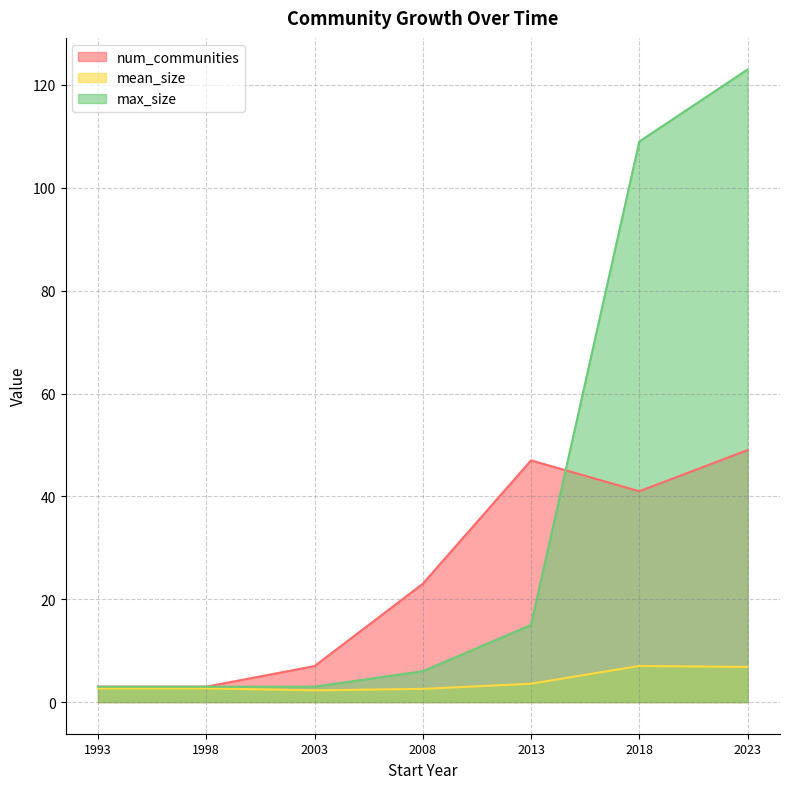

List the labels in order of max_size value, largest first.

2023, 2018, 2013, 2008, 1993, 1998, 2003